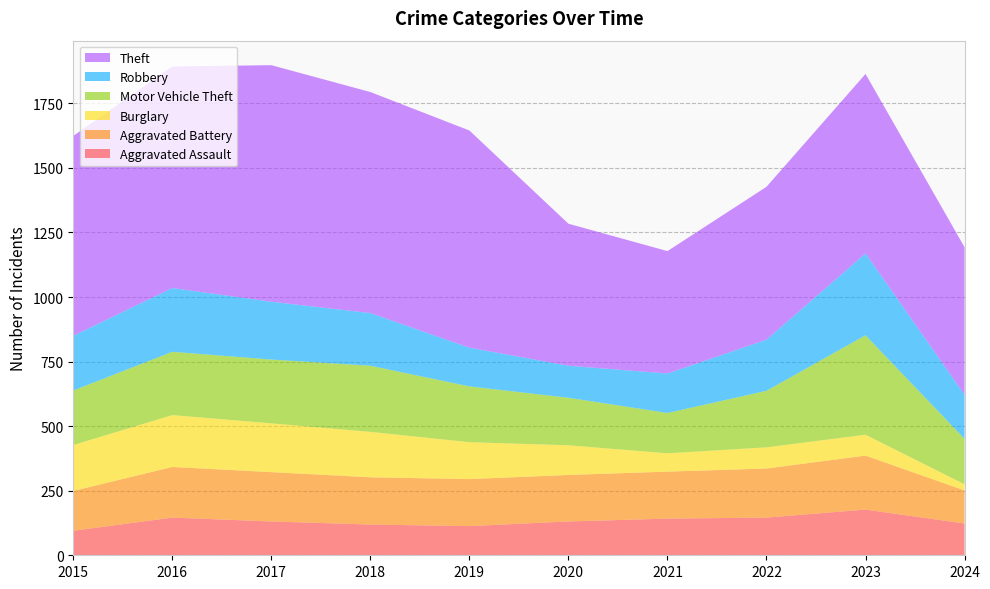

Reading right to left, list all the values displayed in this chart.

Aggravated Assault: 2024=123	2023=177	2022=146	2021=142	2020=131	2019=113	2018=119	2017=131	2016=146	2015=95
Aggravated Battery: 2024=128	2023=209	2022=190	2021=182	2020=180	2019=182	2018=183	2017=191	2016=196	2015=154
Burglary: 2024=24	2023=81	2022=82	2021=71	2020=115	2019=143	2018=176	2017=189	2016=201	2015=178
Motor Vehicle Theft: 2024=176	2023=385	2022=219	2021=156	2020=184	2019=216	2018=256	2017=247	2016=245	2015=211
Robbery: 2024=171	2023=317	2022=198	2021=153	2020=124	2019=150	2018=204	2017=224	2016=247	2015=212
Theft: 2024=571	2023=695	2022=592	2021=474	2020=550	2019=841	2018=856	2017=916	2016=858	2015=774